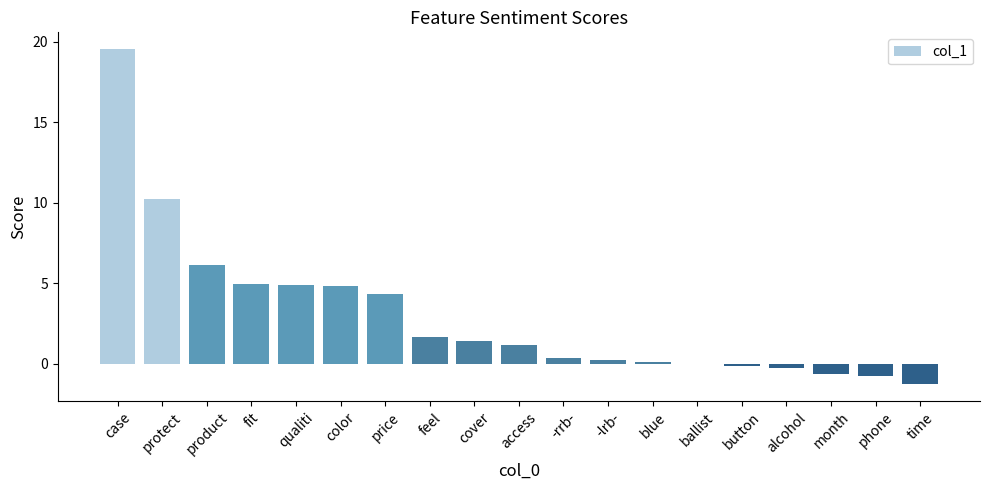

How many values exceed 1?

10